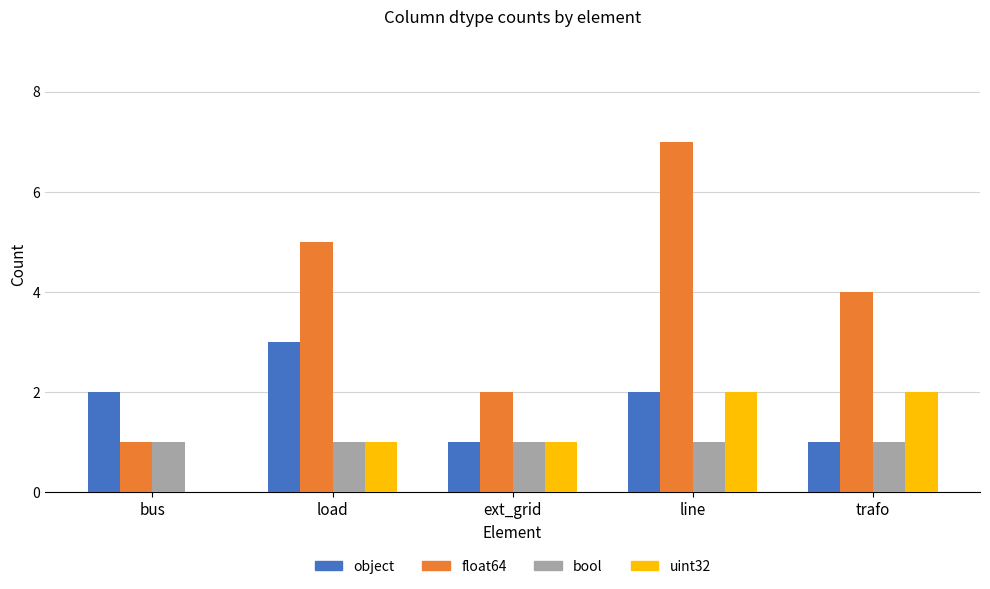

Reading left to right, extract all data points from this chart.

object: 2	3	1	2	1
float64: 1	5	2	7	4
bool: 1	1	1	1	1
uint32: 0	1	1	2	2